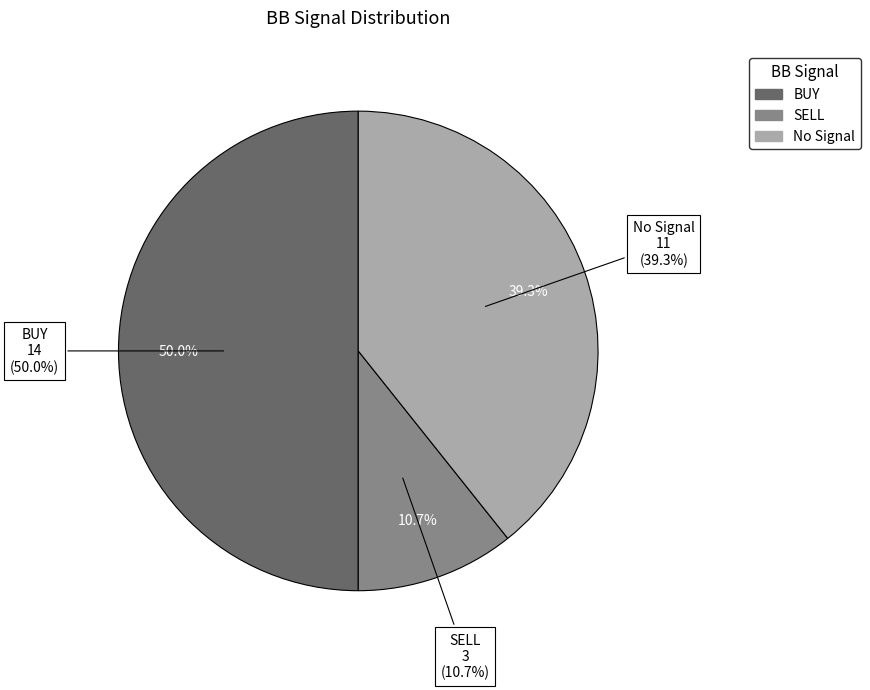

How many slices are in this pie chart?

3